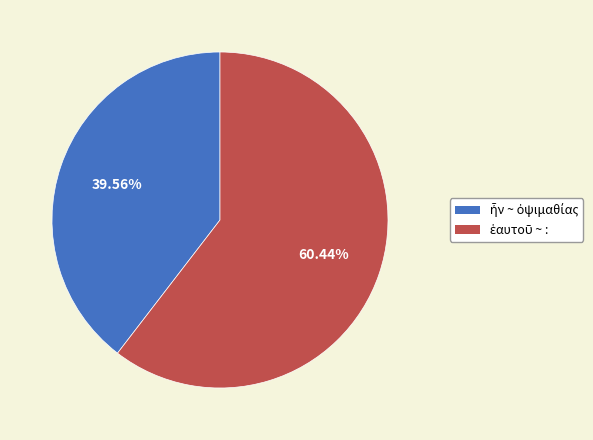

Does any single category account for the majority?

Yes